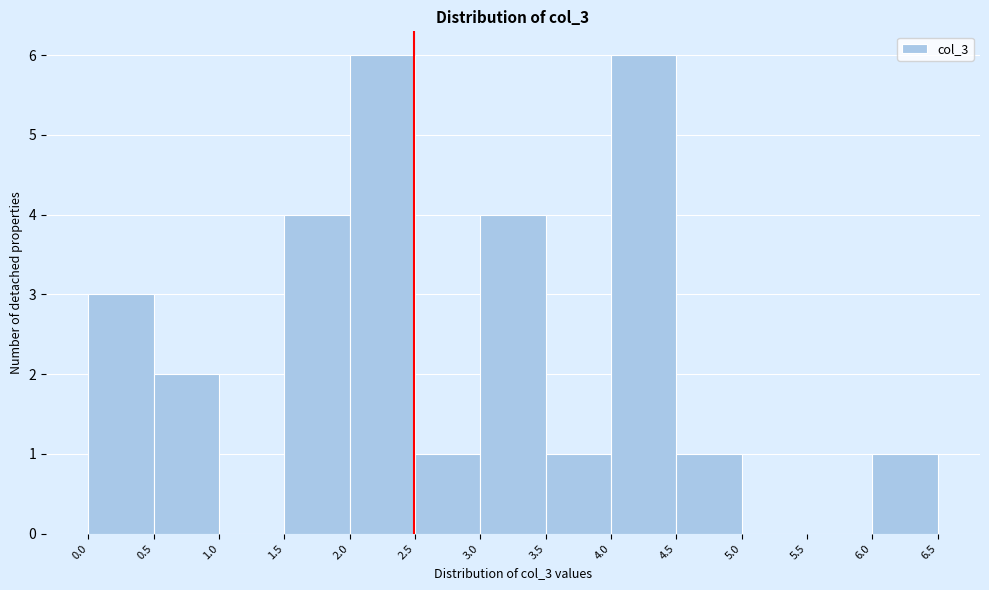

Reading left to right, transcribe this chart: for each bar, give the range it covers on the x-axis and its height. The values are not printed on the chart, so give them approximately, as read against the axis.

0.0 to 0.5: 3
0.5 to 1.0: 2
1.0 to 1.5: 0
1.5 to 2.0: 4
2.0 to 2.5: 6
2.5 to 3.0: 1
3.0 to 3.5: 4
3.5 to 4.0: 1
4.0 to 4.5: 6
4.5 to 5.0: 1
5.0 to 5.5: 0
5.5 to 6.0: 0
6.0 to 6.5: 1